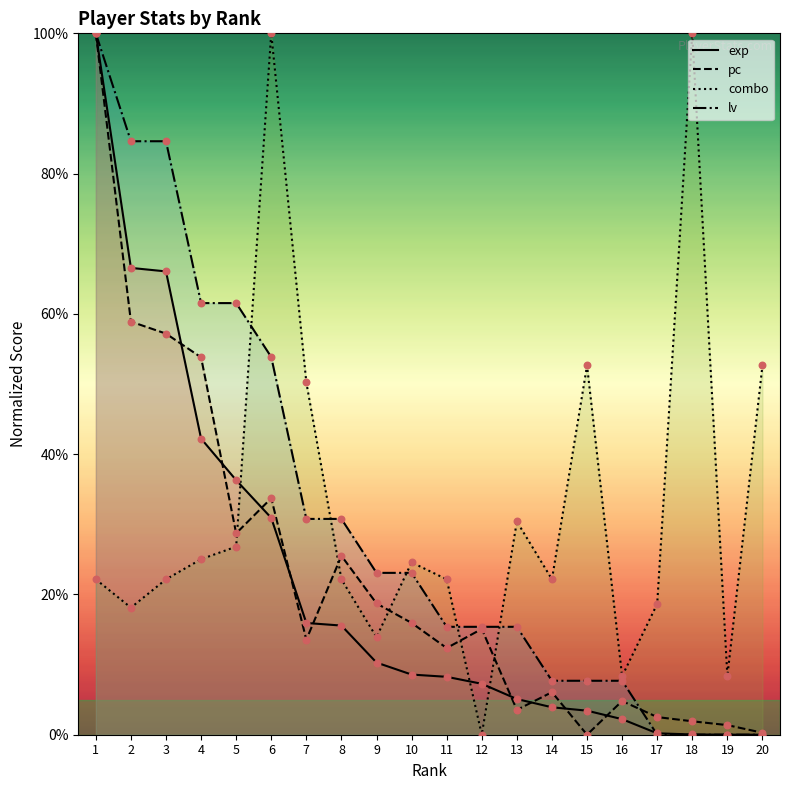

Which series contains the lowest Y value?

exp